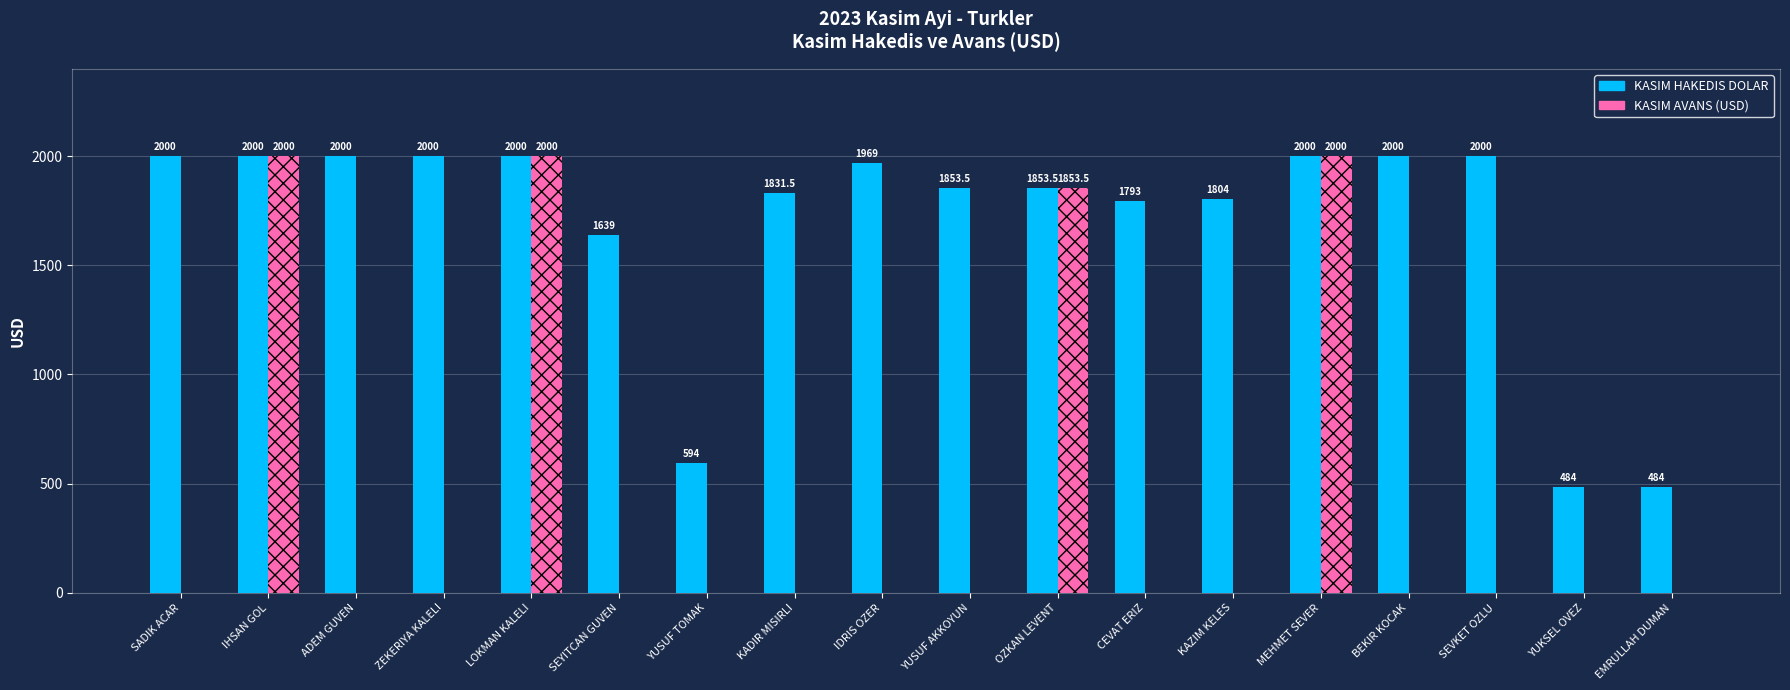

Between KAZIM KELES and BEKIR KOCAK, which series saw the biggest shift?

KASIM HAKEDIS DOLAR